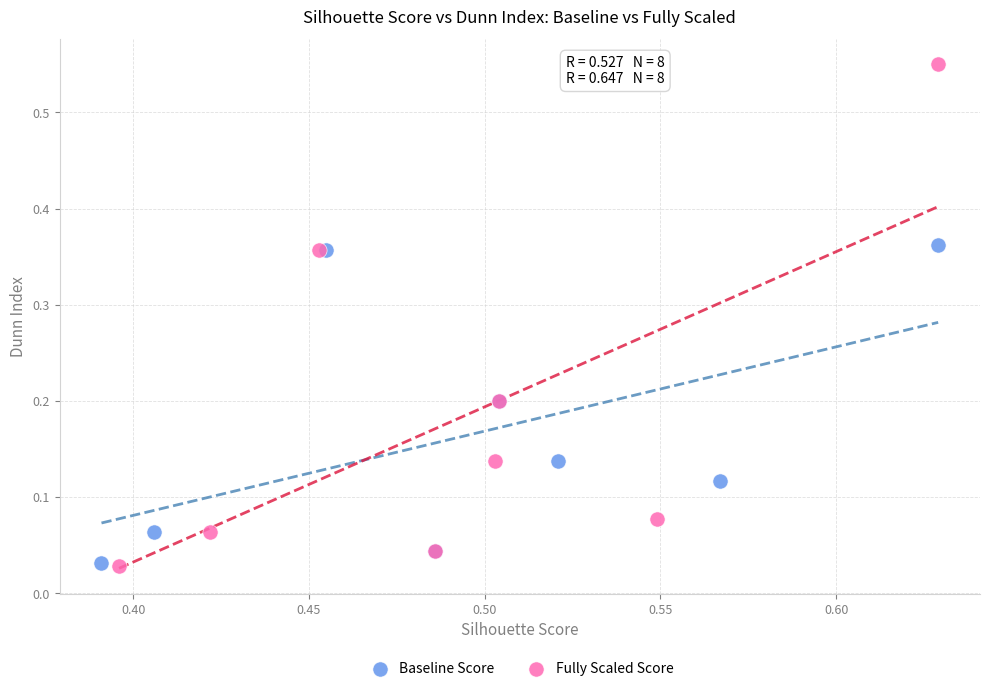

What are all the series names shown in the legend?

Baseline Score, Fully Scaled Score